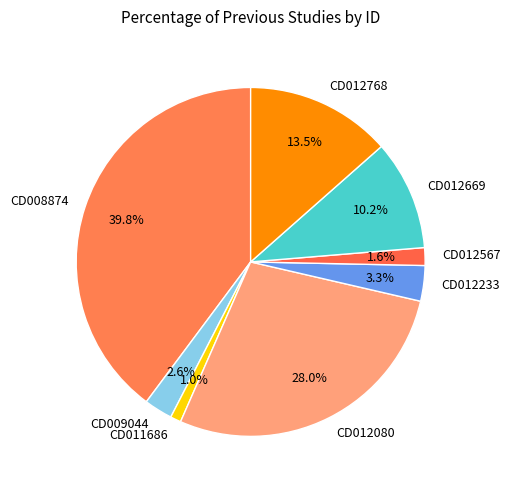

To the nearest percent, what is the combined percentage of CD012080 and CD012233?

31%